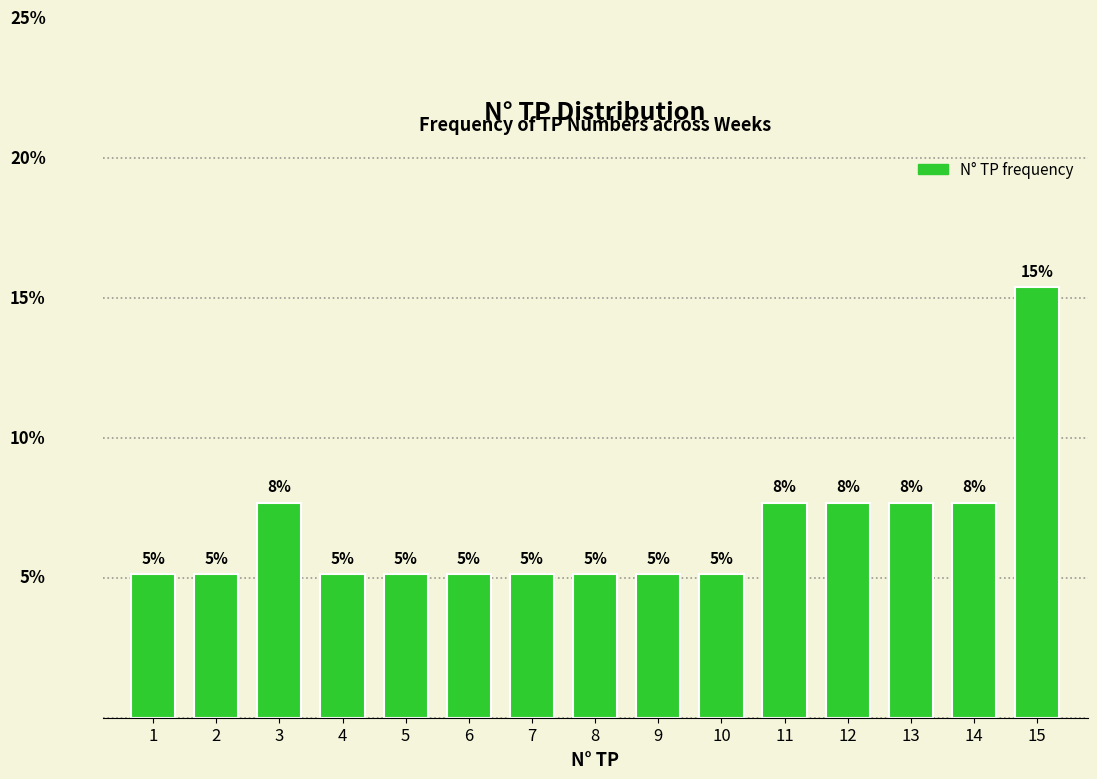

Does the chart contain any negative values?

No